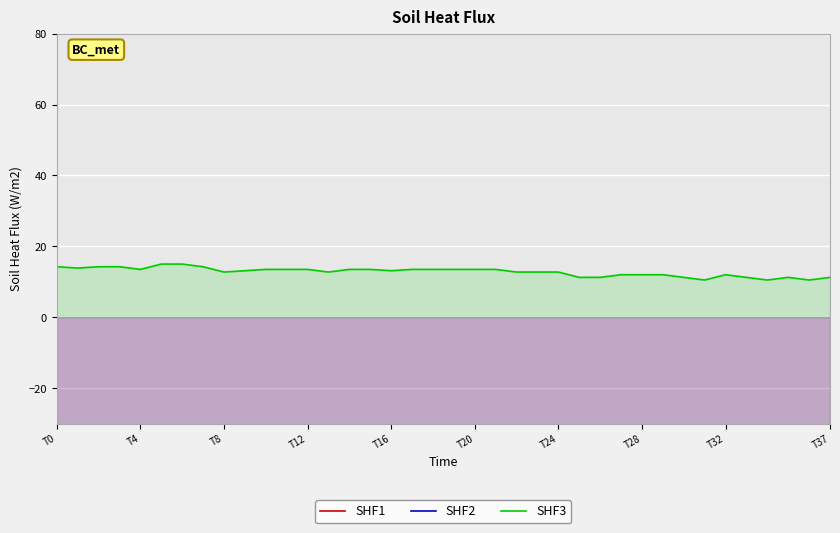

Is it true that SHF3 equals 16.7 at T32?

False